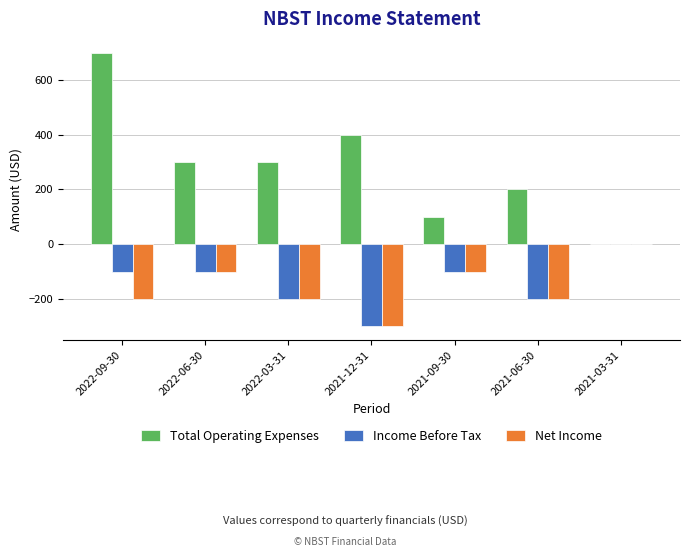

Is it true that Net Income equals -84 at 2022-03-31?

False